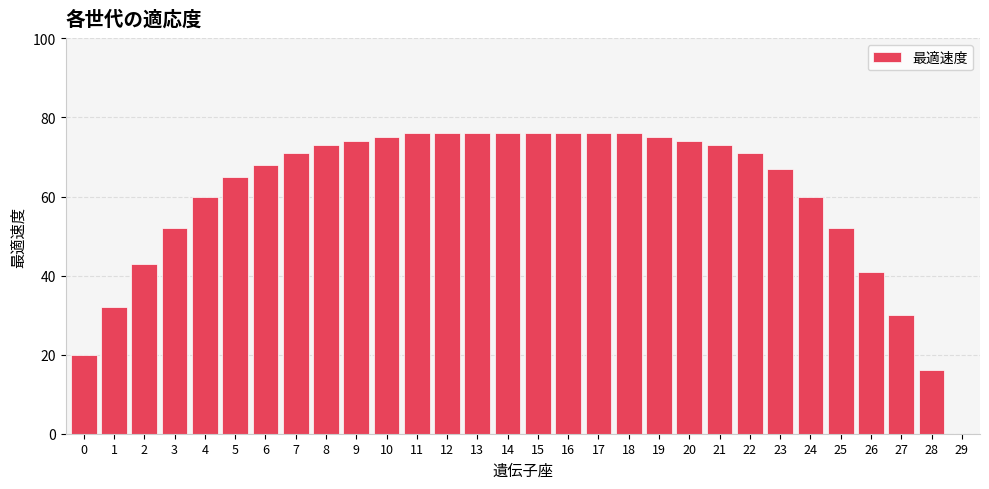

What is the maximum value shown in the chart?

76